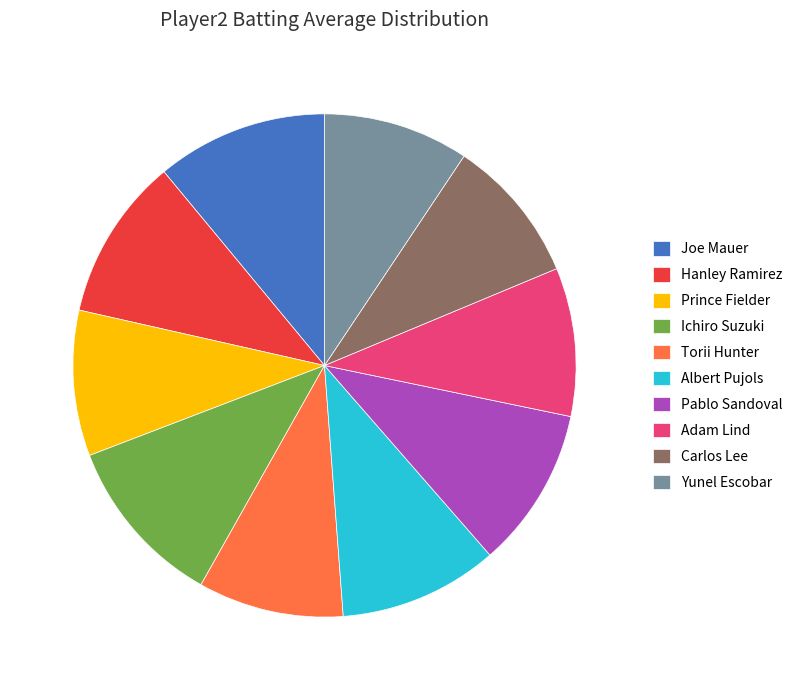

The Yunel Escobar slice represents 17% of the pie. True or false?

False